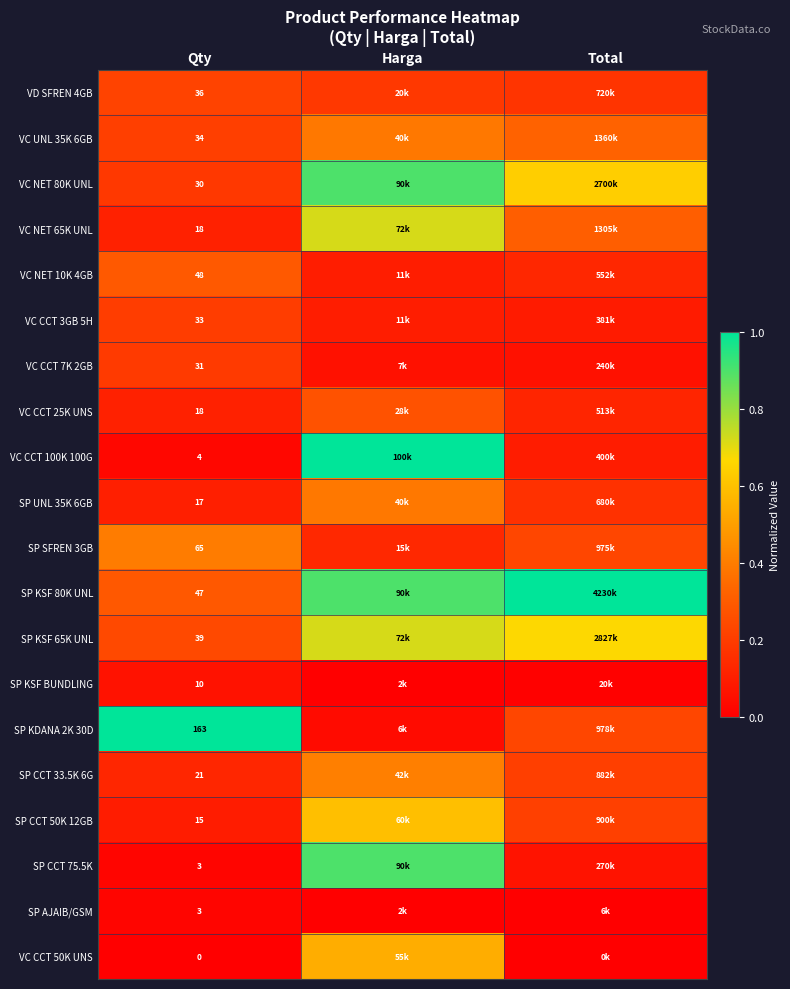

Is the value of VC CCT 3GB 5H at Qty greater than the value of SP KSF BUNDLING at Harga?

Yes